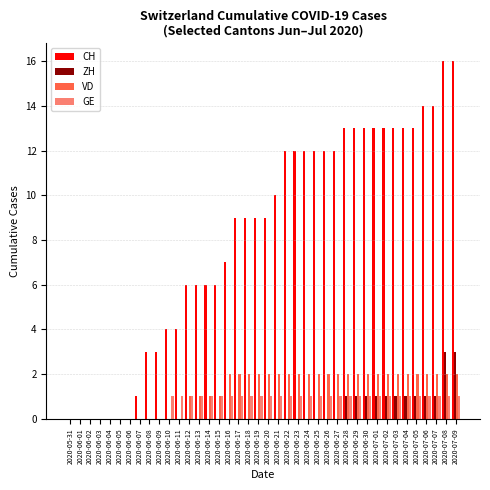

What is the total value across all series at 2020-07-04?

17